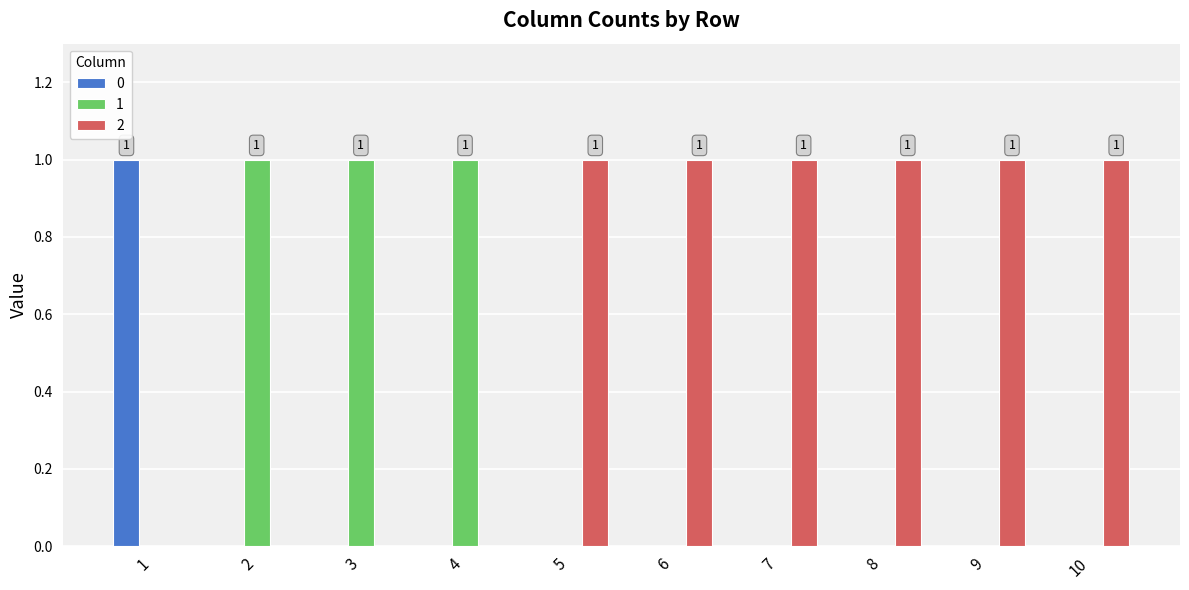

True or false: 0 has a value of 0 at 6.

True